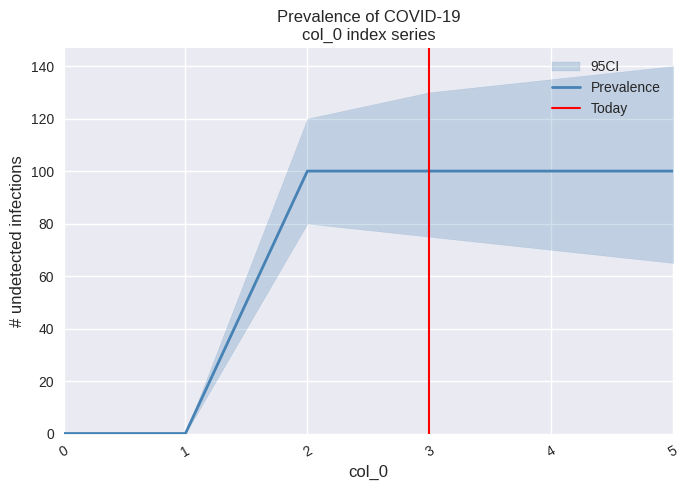

True or false: Prevalence has a value of 135 at 5.

False